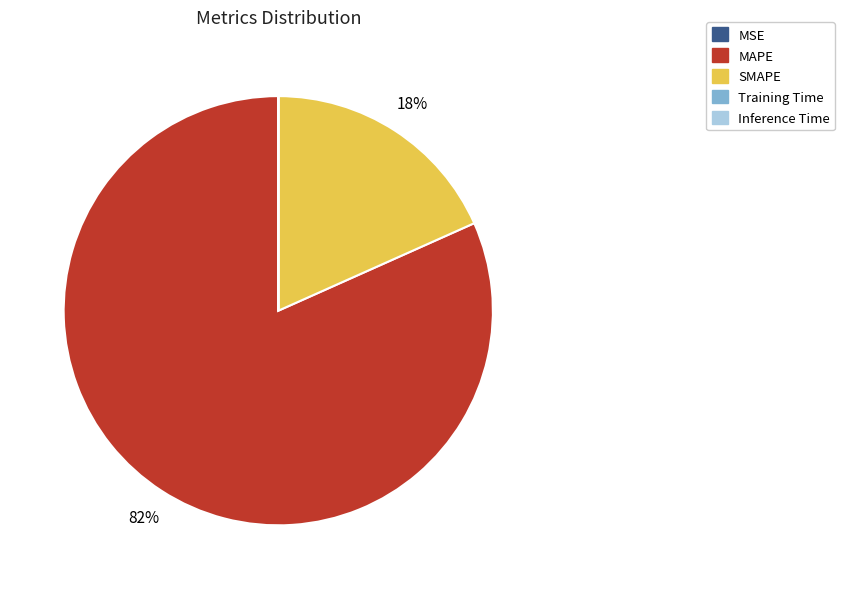

Is there any slice that represents more than half of the pie?

Yes